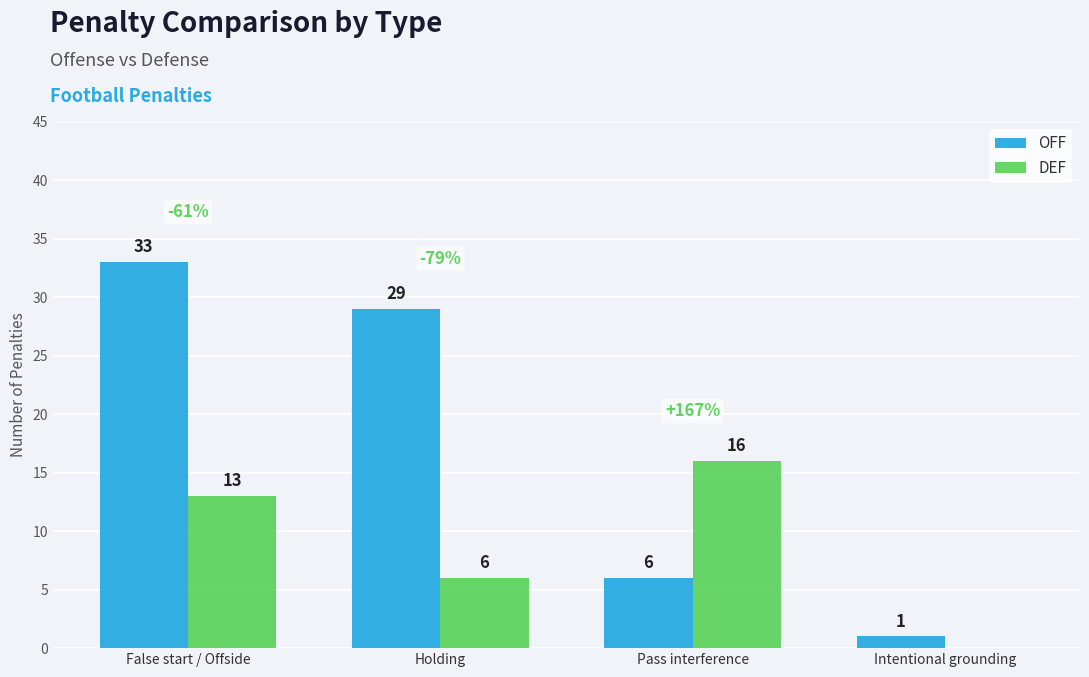

How many DEF values are between 6 and 16?

3